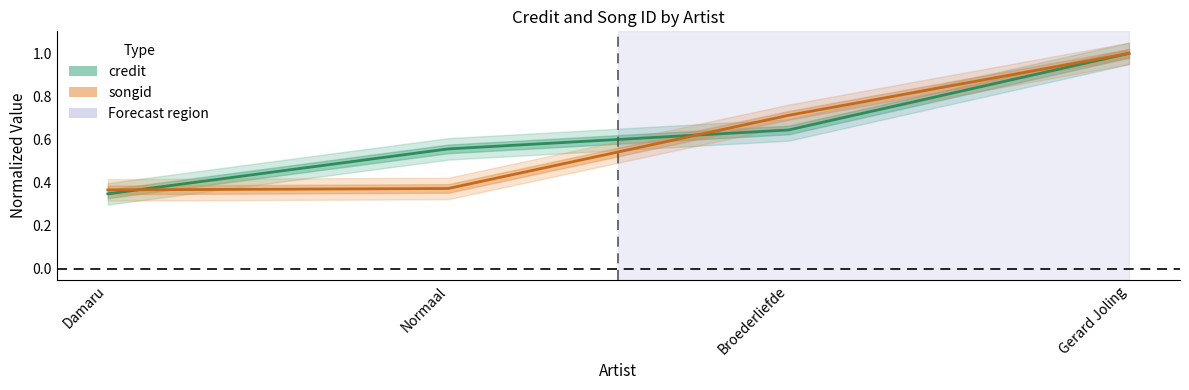

True or false: songid has more than 1 points higher than both neighbors.

False